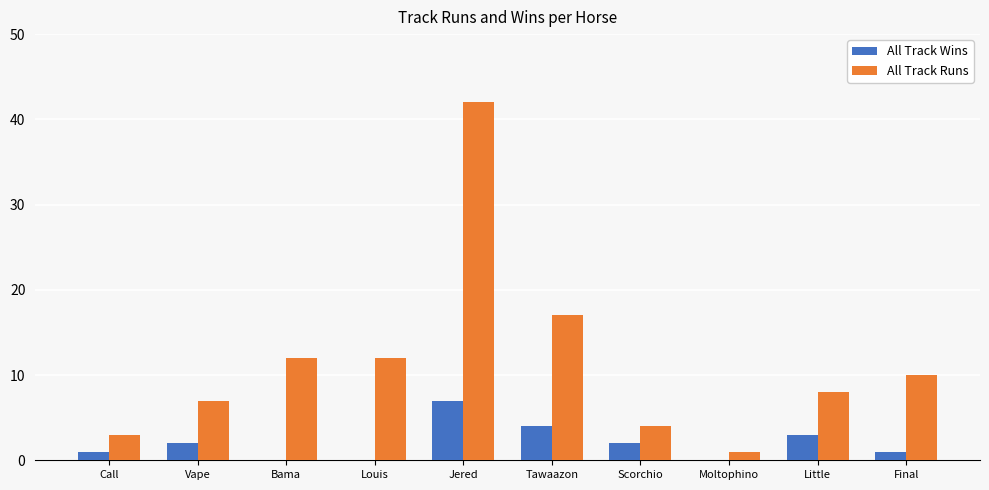

What is the sum of all All Track Runs values?

116